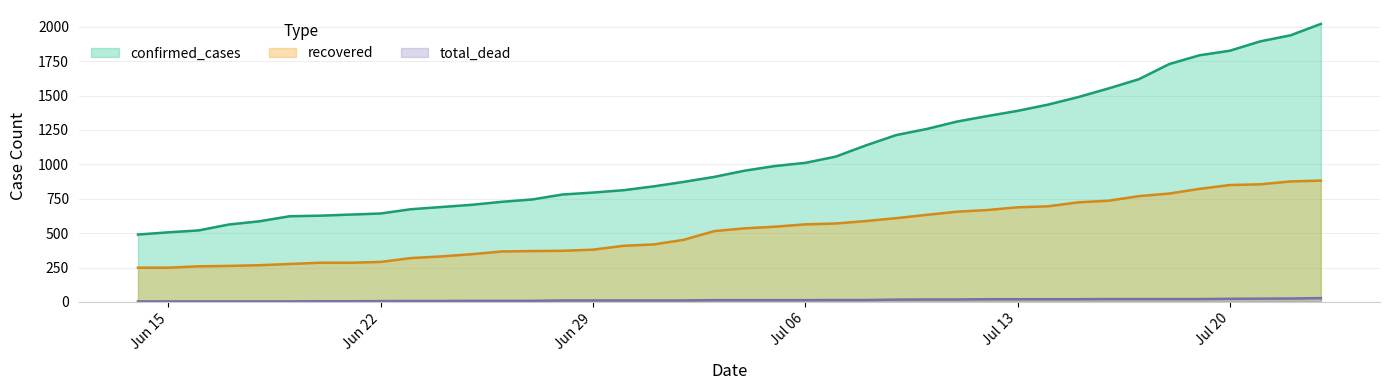

Between 16 and 39, which series saw the biggest shift?

confirmed_cases